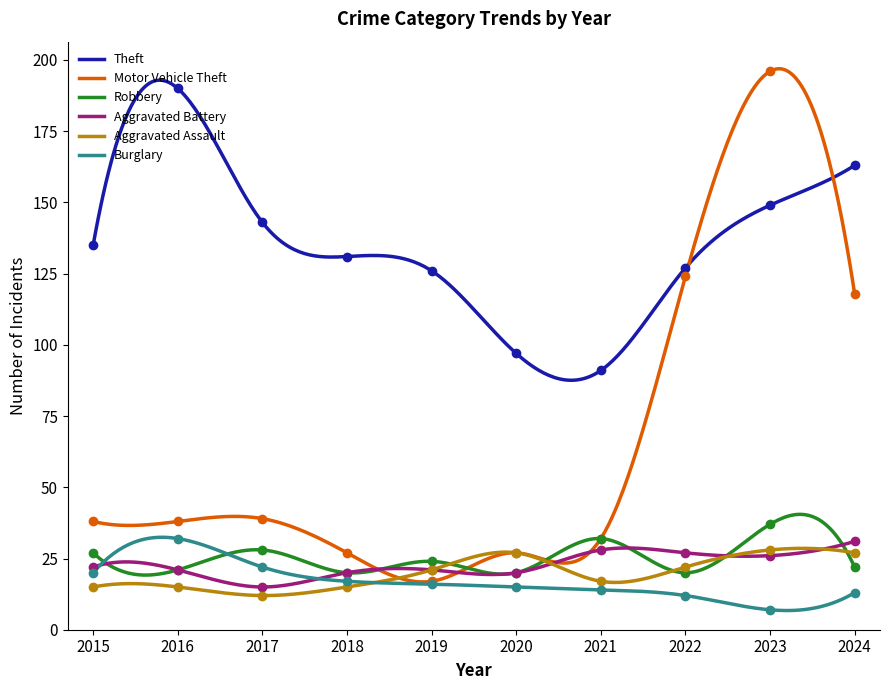

Reading left to right, what are all the values shown in this chart?

Theft: 135	190	143	131	126	97	91	127	149	163
Motor Vehicle Theft: 38	38	39	27	17	27	32	124	196	118
Robbery: 27	21	28	20	24	20	32	20	37	22
Aggravated Battery: 22	21	15	20	21	20	28	27	26	31
Aggravated Assault: 15	15	12	15	21	27	17	22	28	27
Burglary: 20	32	22	17	16	15	14	12	7	13